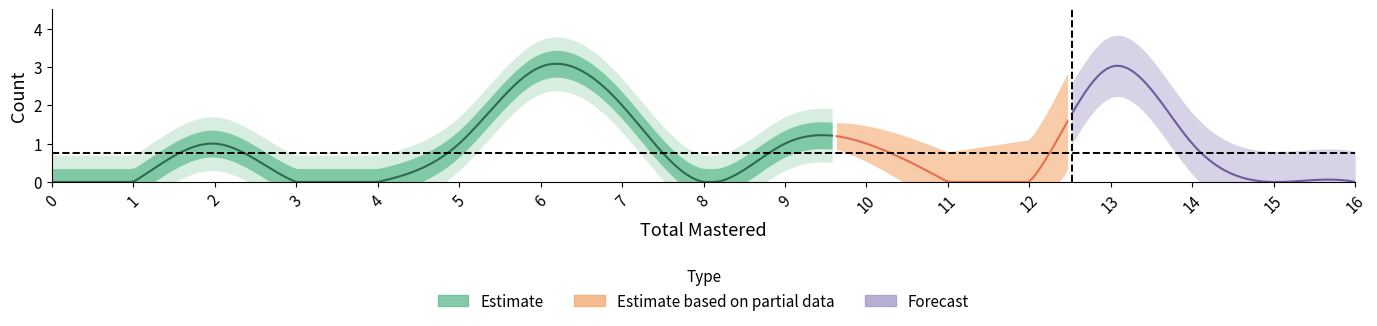

How many values are between 0 and 1?

14